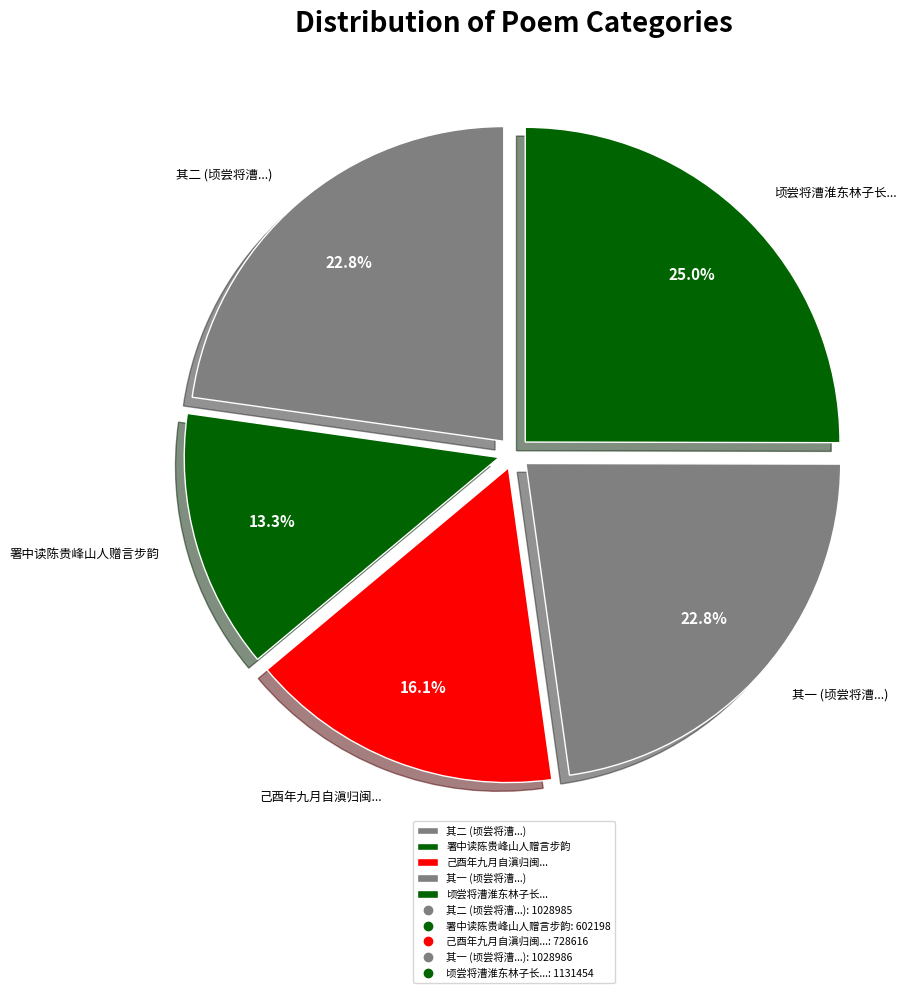

Which slice is the largest?

顷尝将漕淮东林子长...